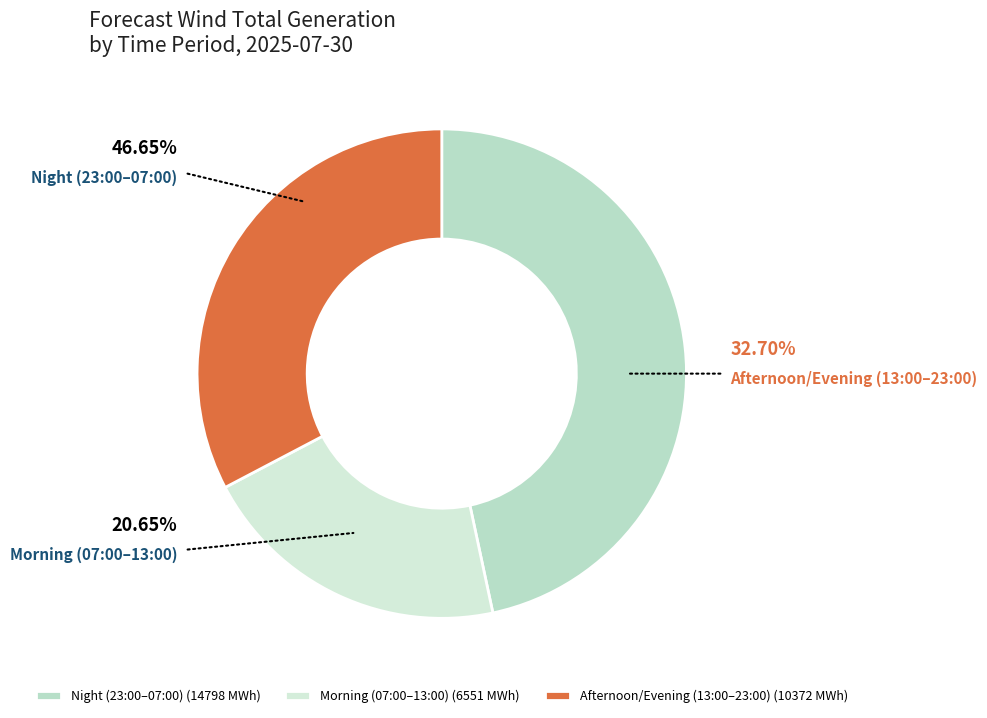

Does 04-05 represent more than half of the total?

No